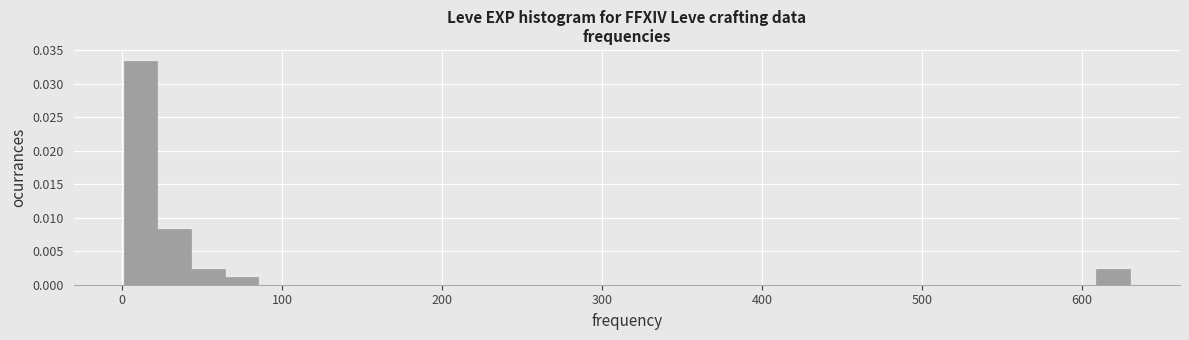

Read against the x-axis, roughly where is the centre of the tallest bar?

10